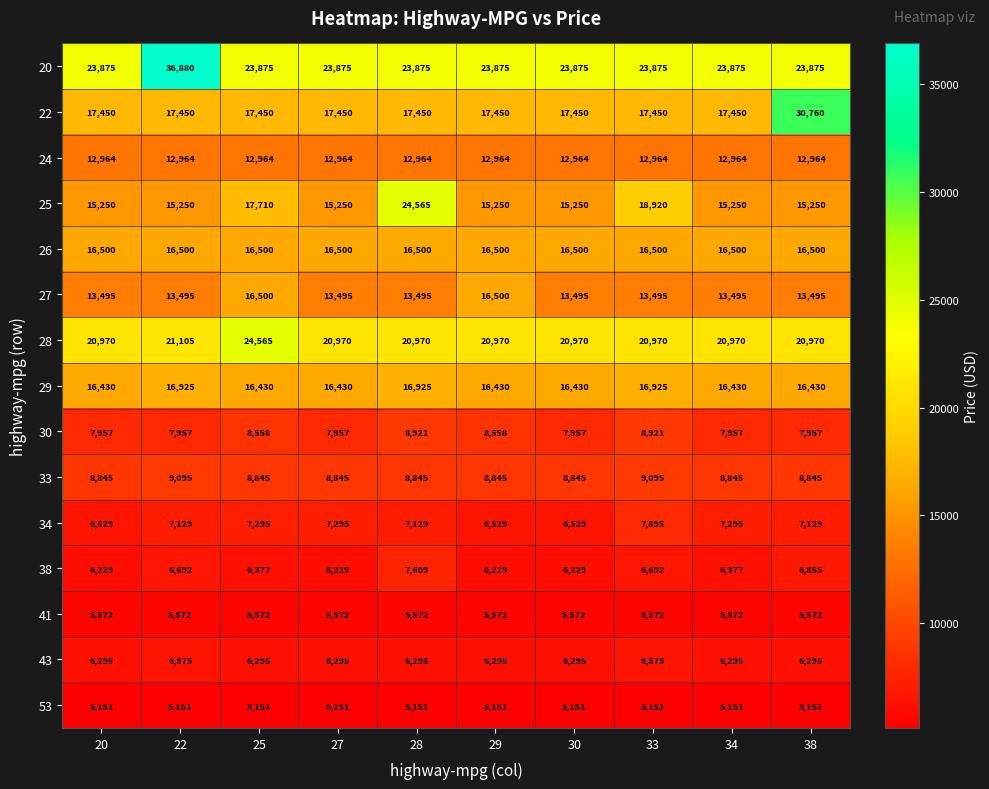

True or false: 22 has a value of 17450 at 25.

True